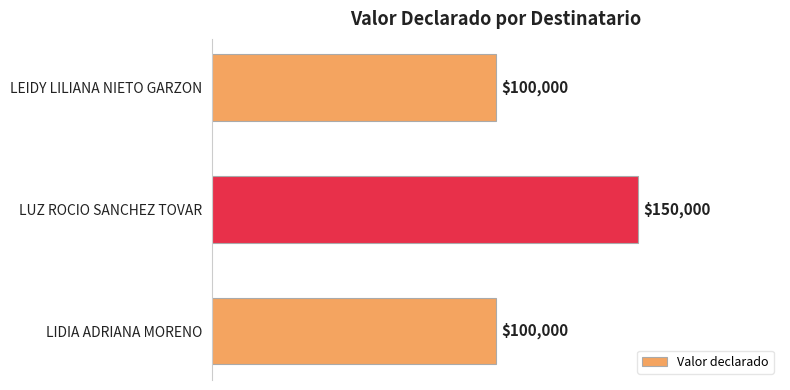

Count the values in the range 100000 to 150000.

3